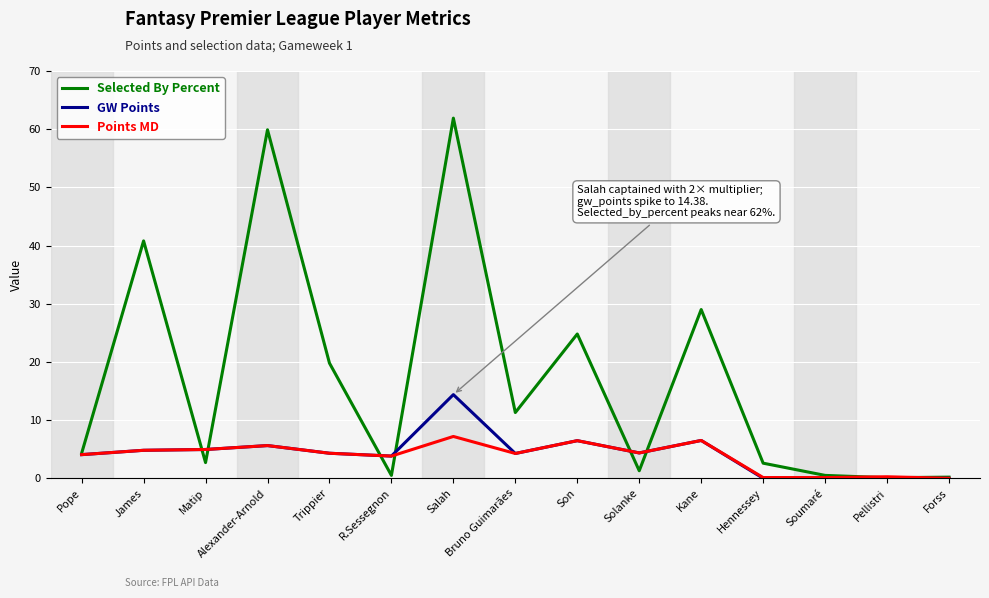

Read the Points MD value at Matip.

5.0